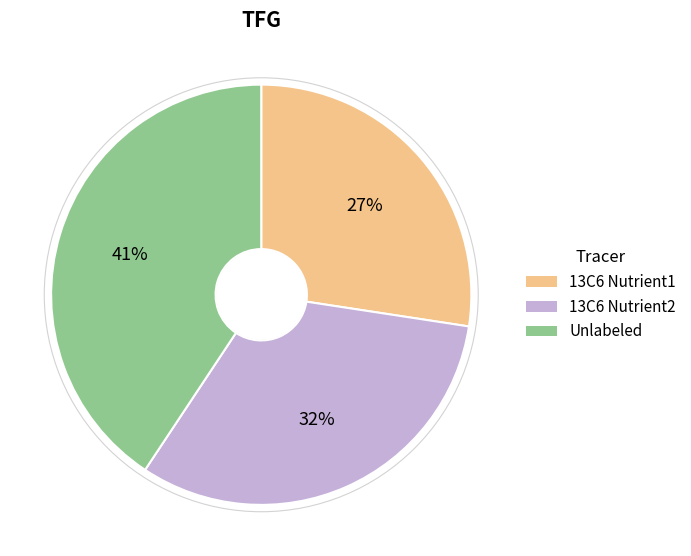

Is the sum of 13C6 Nutrient2 and Unlabeled greater than half?

Yes